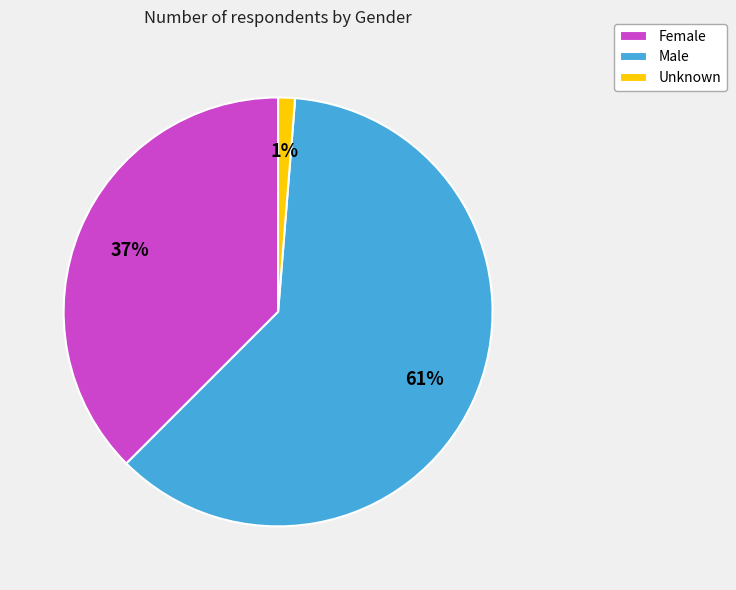

Is the sum of Male and Unknown greater than half?

Yes